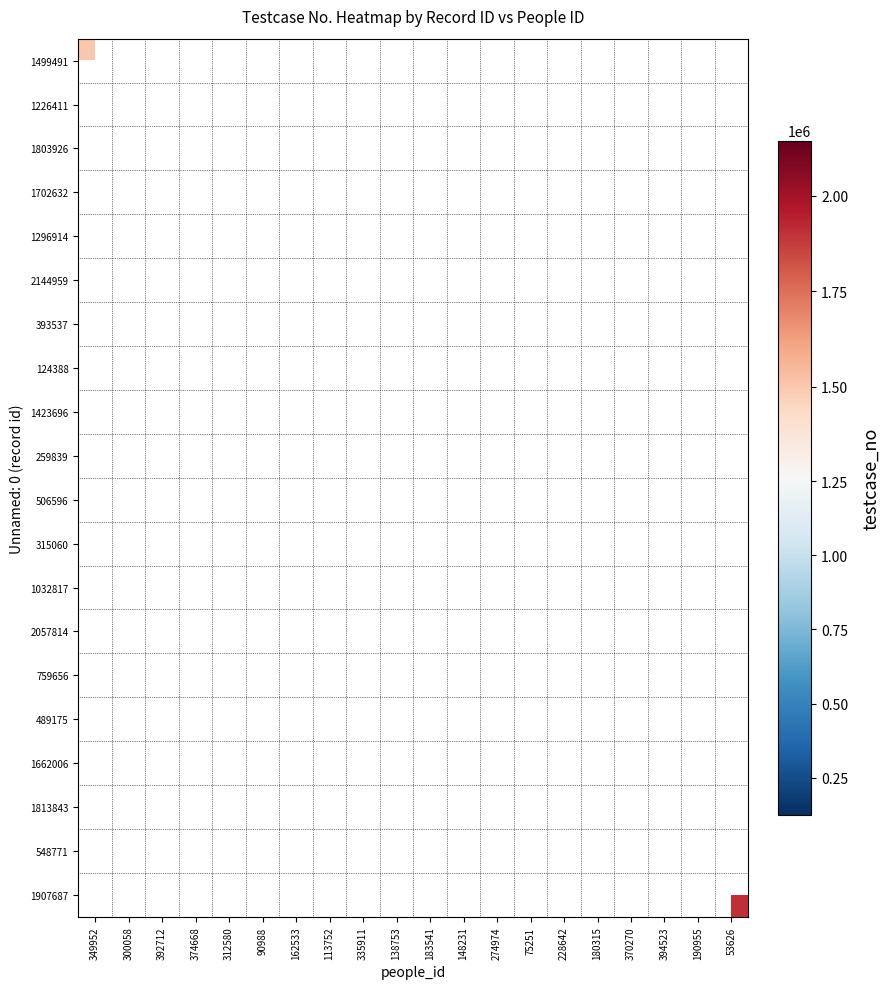

Which has a higher value, 162533 or 335911?

335911